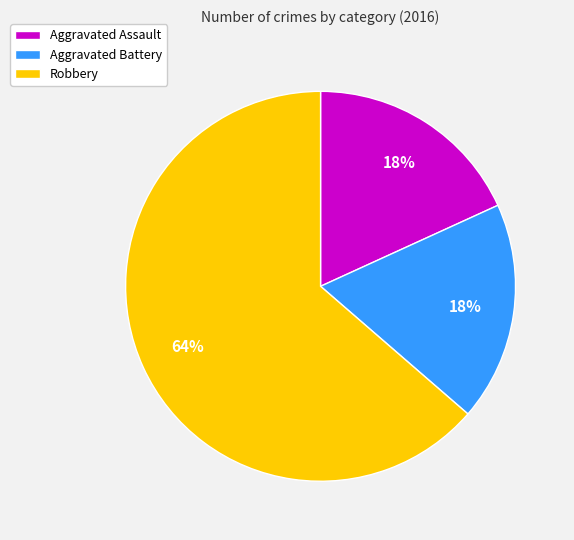

To the nearest percent, what is the combined percentage of Aggravated Assault and Aggravated Battery?

36%